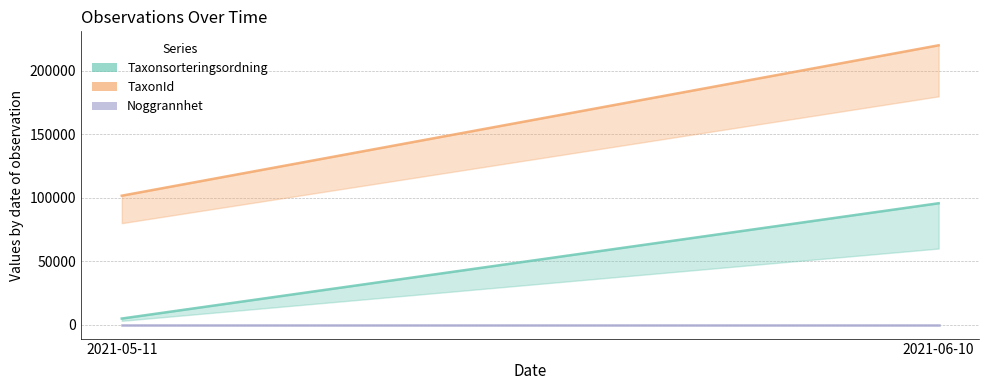

What is the sum of the Taxonsorteringsordning values at 2021-06-10 and 2021-05-11?

100518